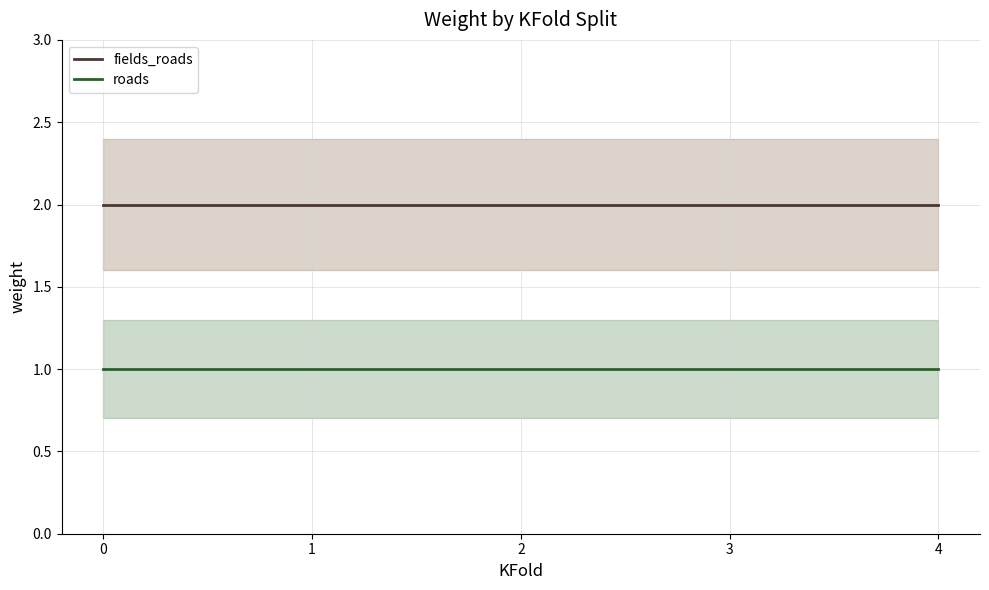

Between 1 and 4, which series saw the biggest shift?

fields_roads